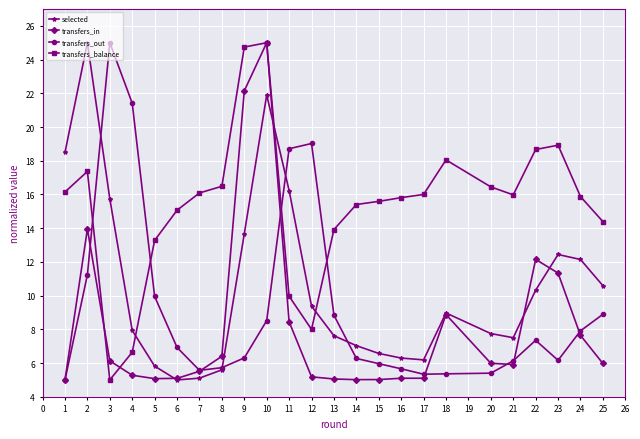

Where does the transfers_balance series first go above 15?

1